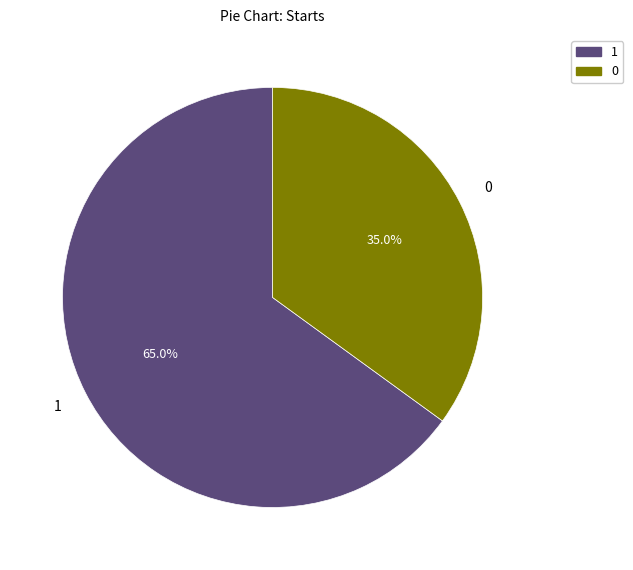

Is there any slice that represents more than half of the pie?

Yes